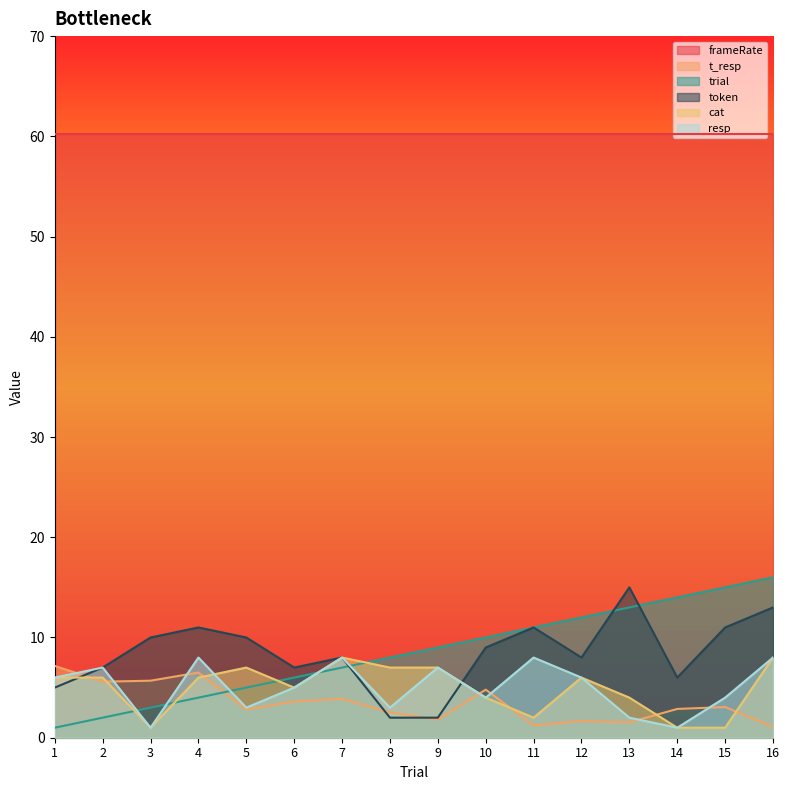

The cat series shows 0.5 at 14. True or false?

False